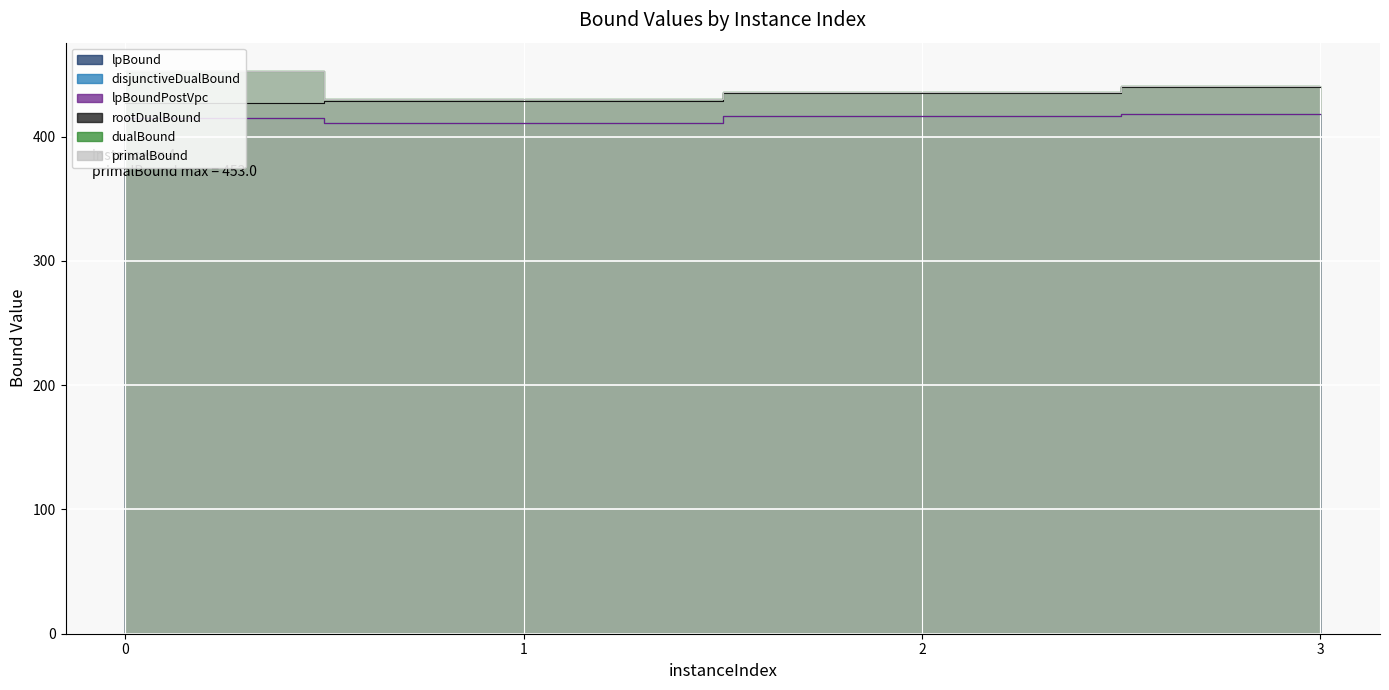

Reading right to left, list all the values displayed in this chart.

lpBound: 3=418.0	2=416.7	1=410.8	0=415.2
disjunctiveDualBound: 3=418.0	2=416.7	1=410.8	0=415.2
lpBoundPostVpc: 3=418.0	2=416.7	1=410.8	0=415.2
rootDualBound: 3=440.0	2=435.0	1=429.0	0=427.2
dualBound: 3=441.0	2=436.0	1=430.0	0=453.0
primalBound: 3=441.0	2=436.0	1=430.0	0=453.0